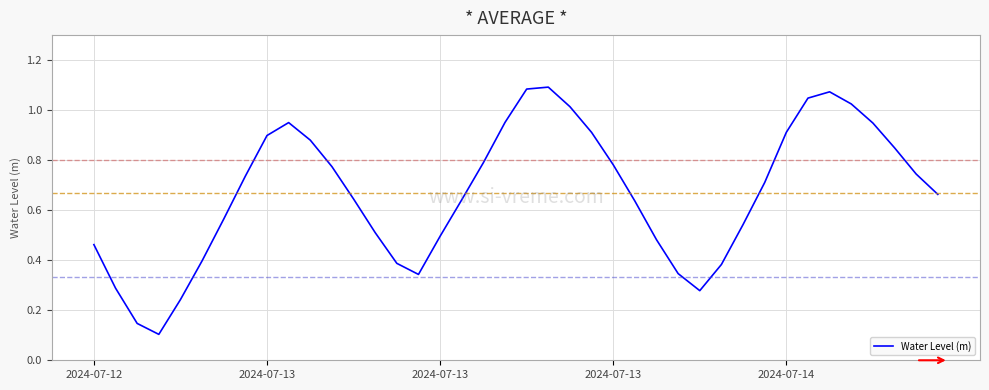

How many lines are shown in the chart?

1